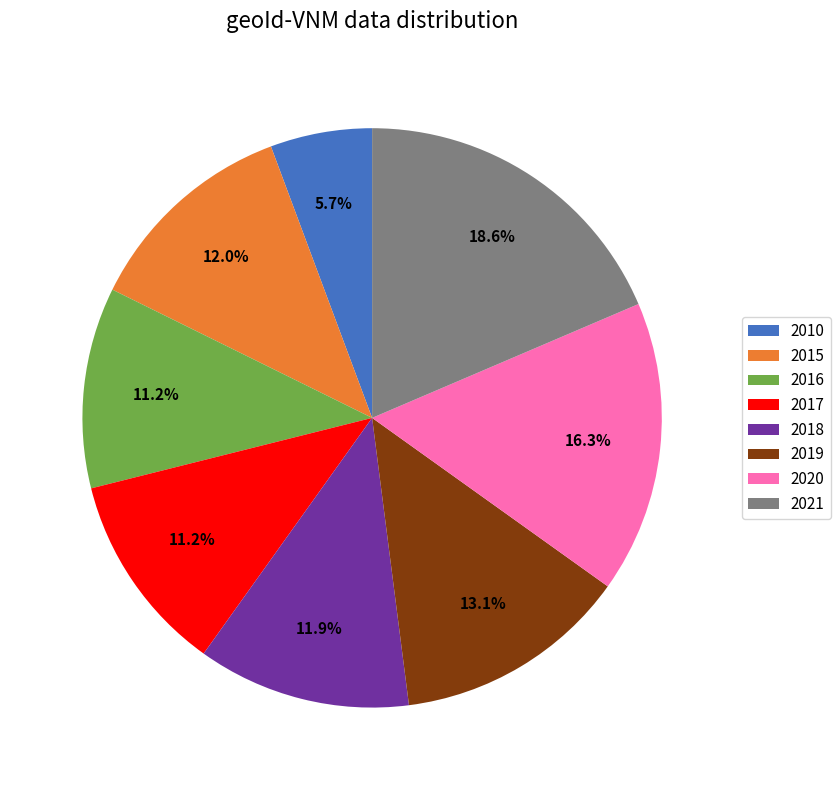

How many segments does this pie chart have?

8